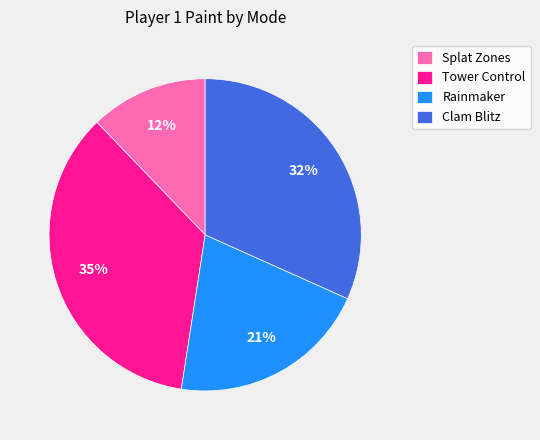

Do Clam Blitz and Rainmaker together represent more than half of the pie?

Yes